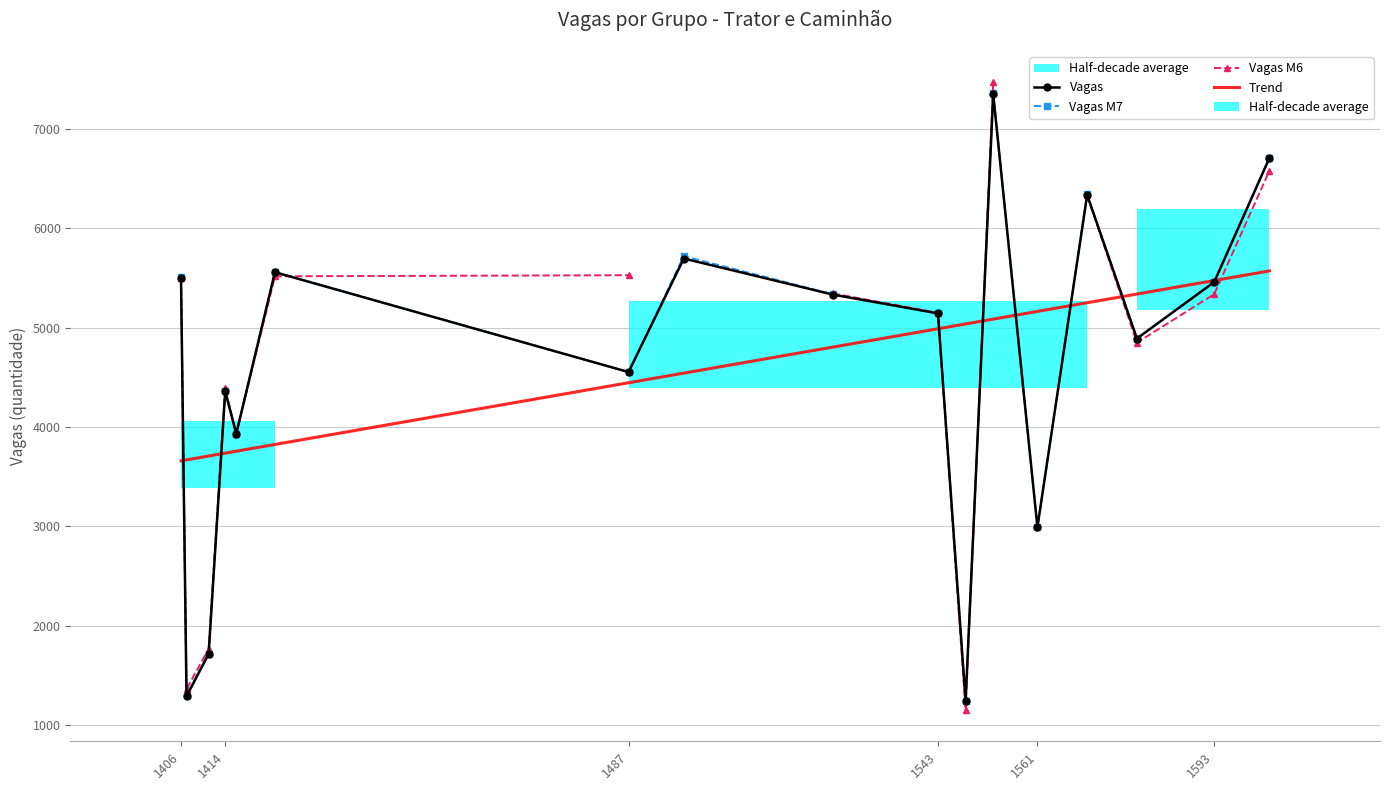

Between which two adjacent categories do Vagas and Vagas M7 first intersect?

1423 and 1487